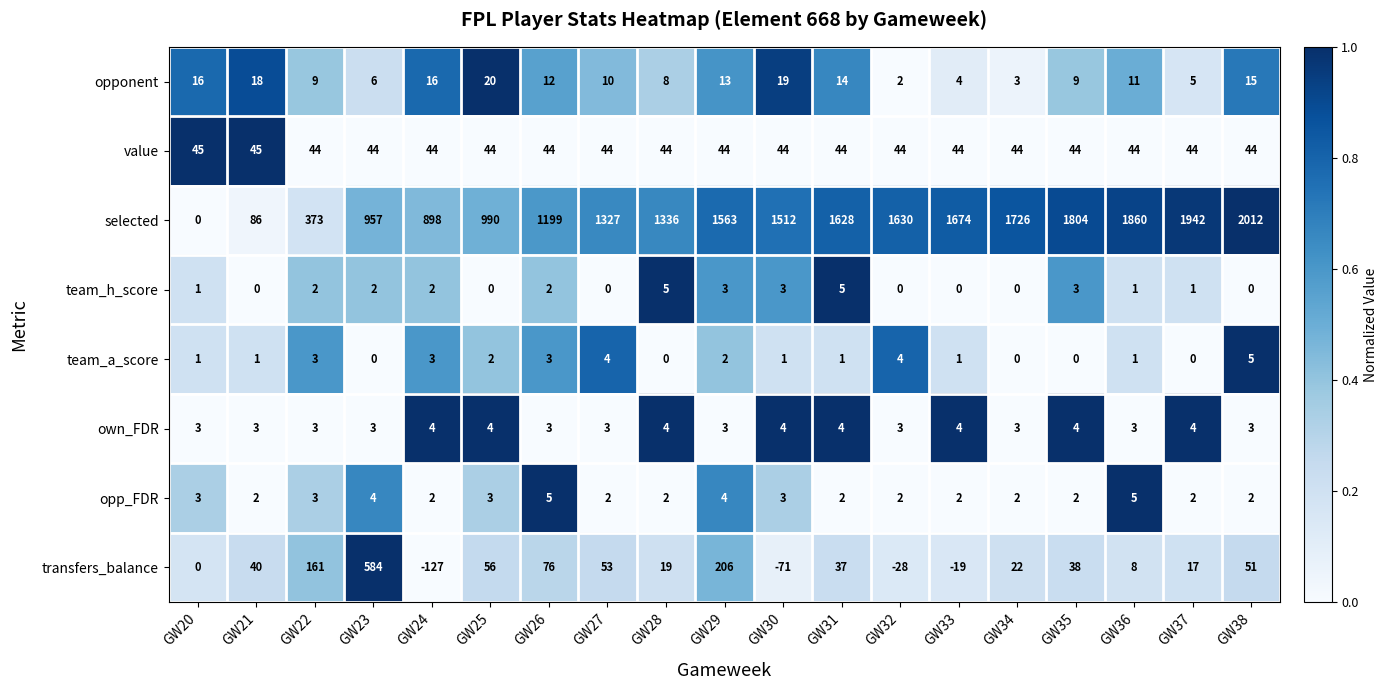

What is the greatest value displayed?

2012